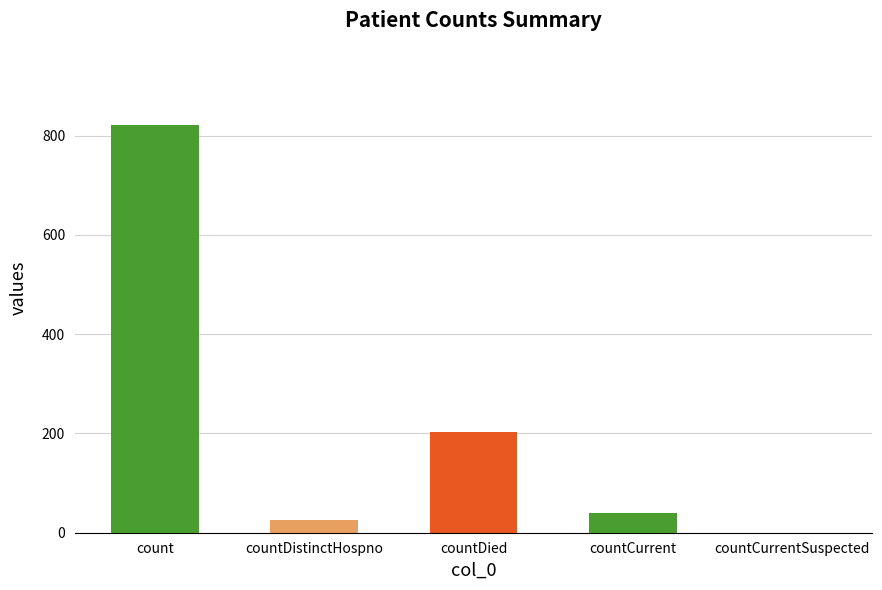

Which category has the lowest value across all series?

countCurrentSuspected